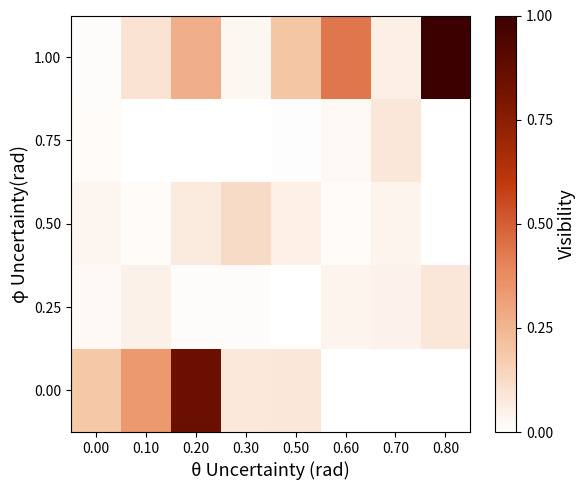

Reading right to left, what are all the values shown in this chart?

0.00: 0.80=0.0	0.70=0.0	0.60=0.0	0.50=0.1	0.30=0.1	0.20=0.8	0.10=0.3	0.00=0.2
0.25: 0.80=0.1	0.70=0.0	0.60=0.0	0.50=0.0	0.30=0.0	0.20=0.0	0.10=0.1	0.00=0.0
0.50: 0.80=0.0	0.70=0.0	0.60=0.0	0.50=0.1	0.30=0.1	0.20=0.1	0.10=0.0	0.00=0.0
0.75: 0.80=0.0	0.70=0.1	0.60=0.0	0.50=0.0	0.30=0.0	0.20=0.0	0.10=0.0	0.00=0.0
1.00: 0.80=1.0	0.70=0.1	0.60=0.4	0.50=0.2	0.30=0.0	0.20=0.3	0.10=0.1	0.00=0.0